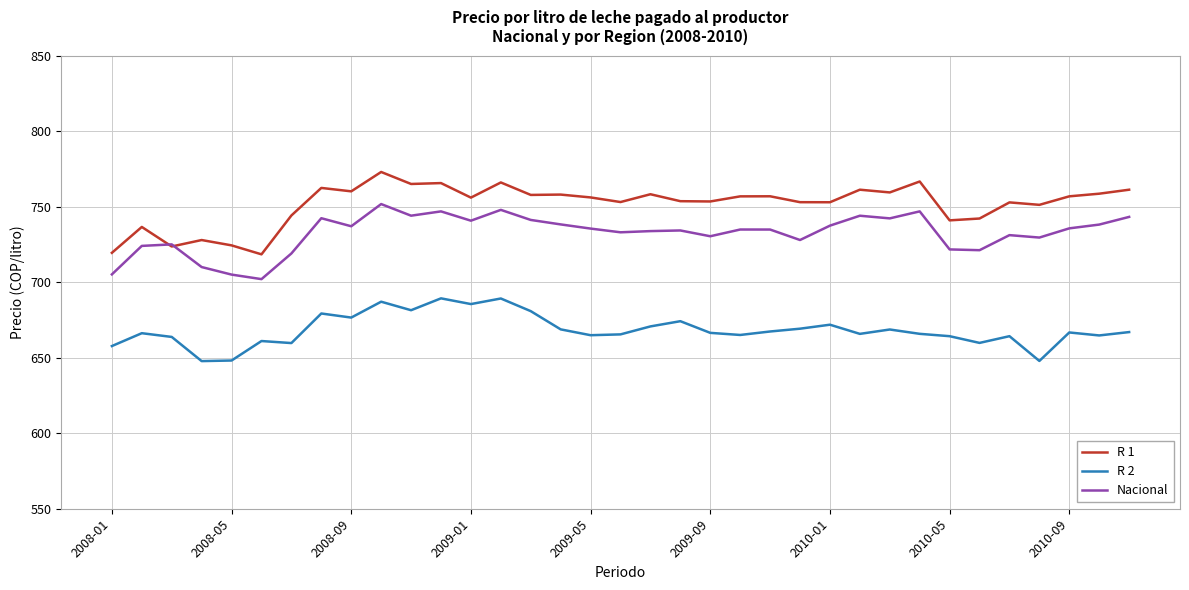

Which series has the largest total across all categories?

R 1